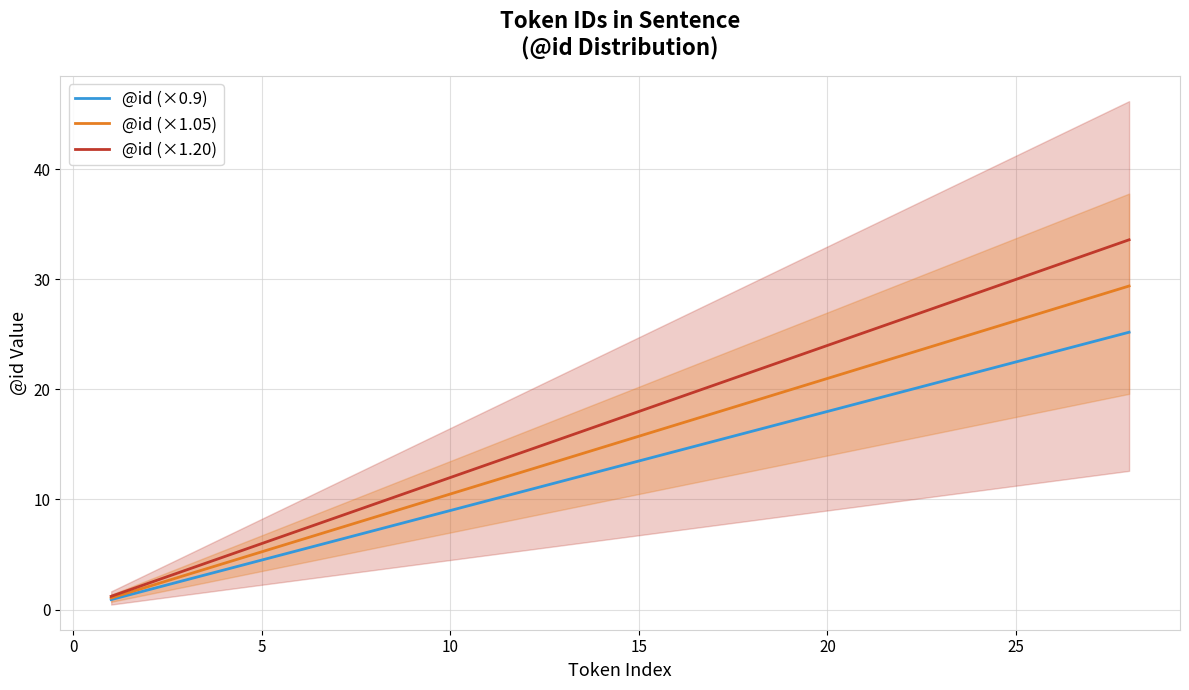

True or false: @id (×1.20) has a value of 30.0 at 25.

True